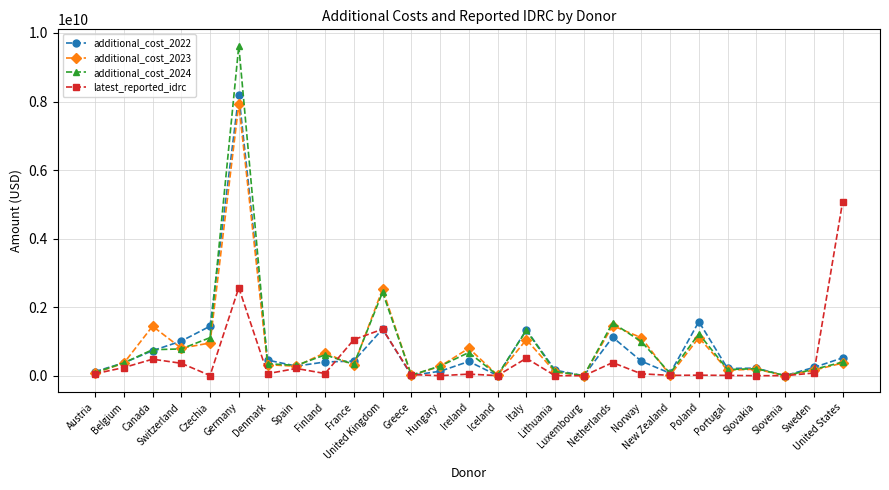

What is the average value of the additional_cost_2024 series?

889939936.9